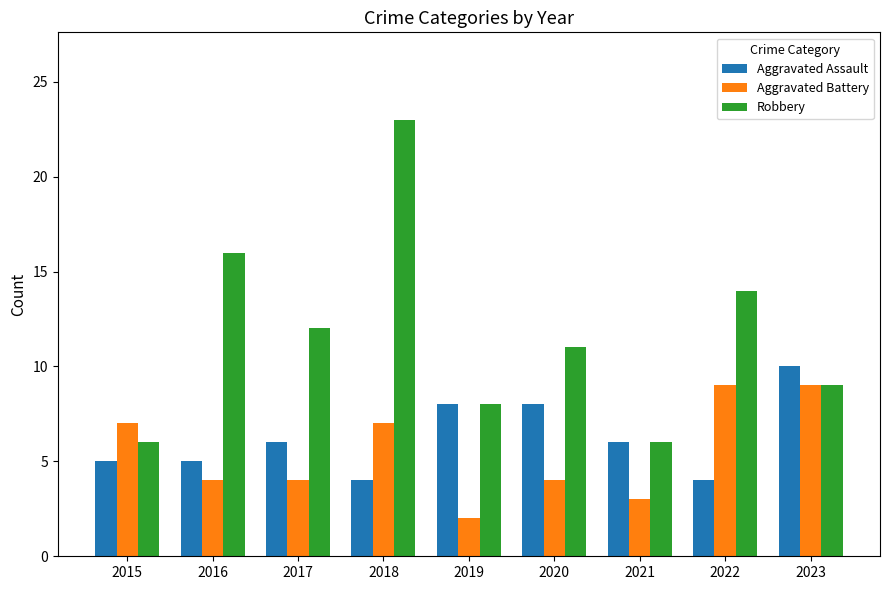

List the series in order of their peak value, lowest first.

Aggravated Battery, Aggravated Assault, Robbery